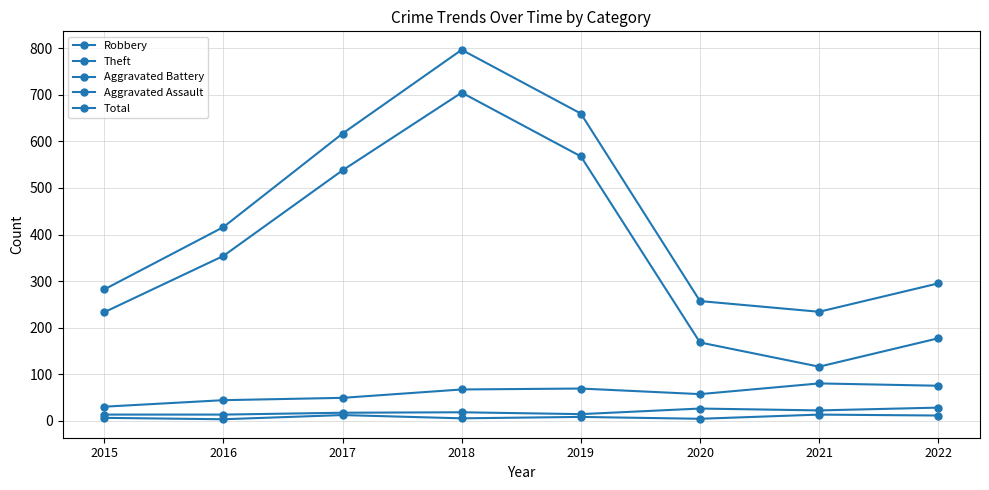

What is the greatest value displayed?

797